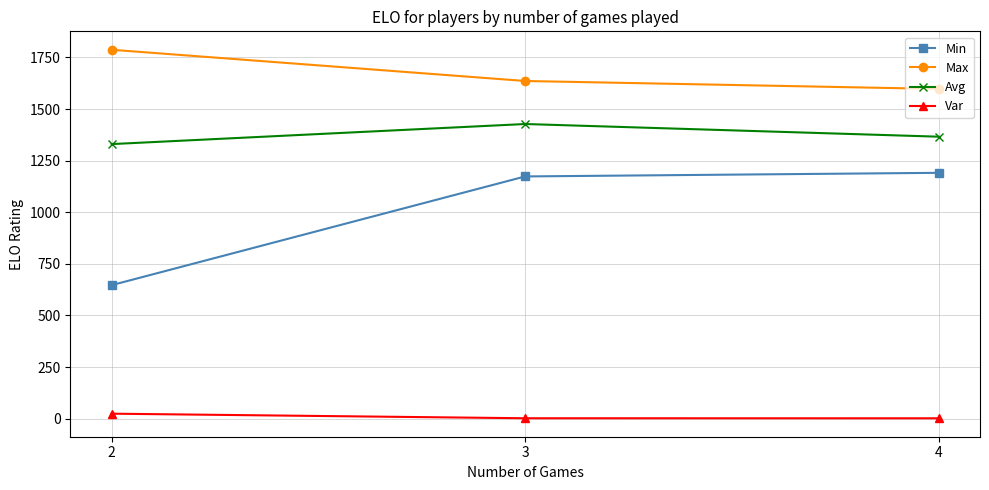

The value of Avg at 2 is 1330.3. True or false?

True